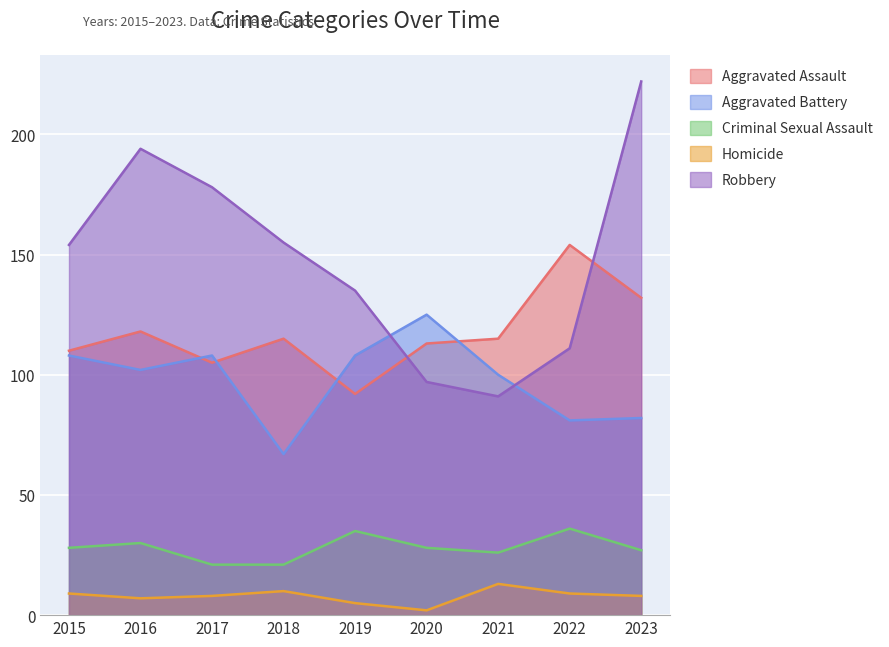

True or false: Aggravated Battery and Aggravated Assault intersect in this chart.

True